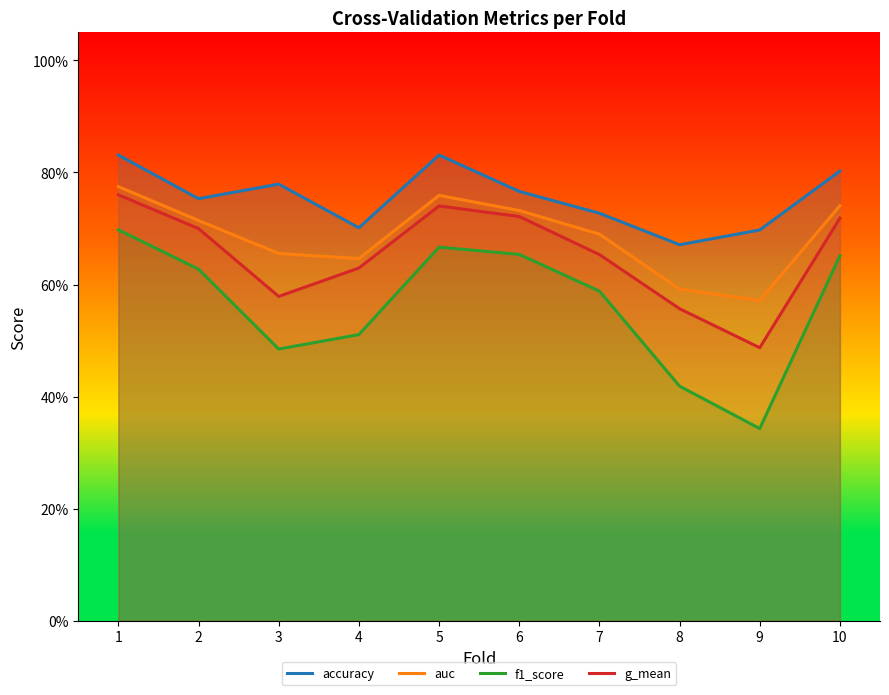

Reading left to right, list all the values displayed in this chart.

accuracy: 1=0.8	2=0.8	3=0.8	4=0.7	5=0.8	6=0.8	7=0.7	8=0.7	9=0.7	10=0.8
auc: 1=0.8	2=0.7	3=0.7	4=0.6	5=0.8	6=0.7	7=0.7	8=0.6	9=0.6	10=0.7
f1_score: 1=0.7	2=0.6	3=0.5	4=0.5	5=0.7	6=0.7	7=0.6	8=0.4	9=0.3	10=0.7
g_mean: 1=0.8	2=0.7	3=0.6	4=0.6	5=0.7	6=0.7	7=0.7	8=0.6	9=0.5	10=0.7